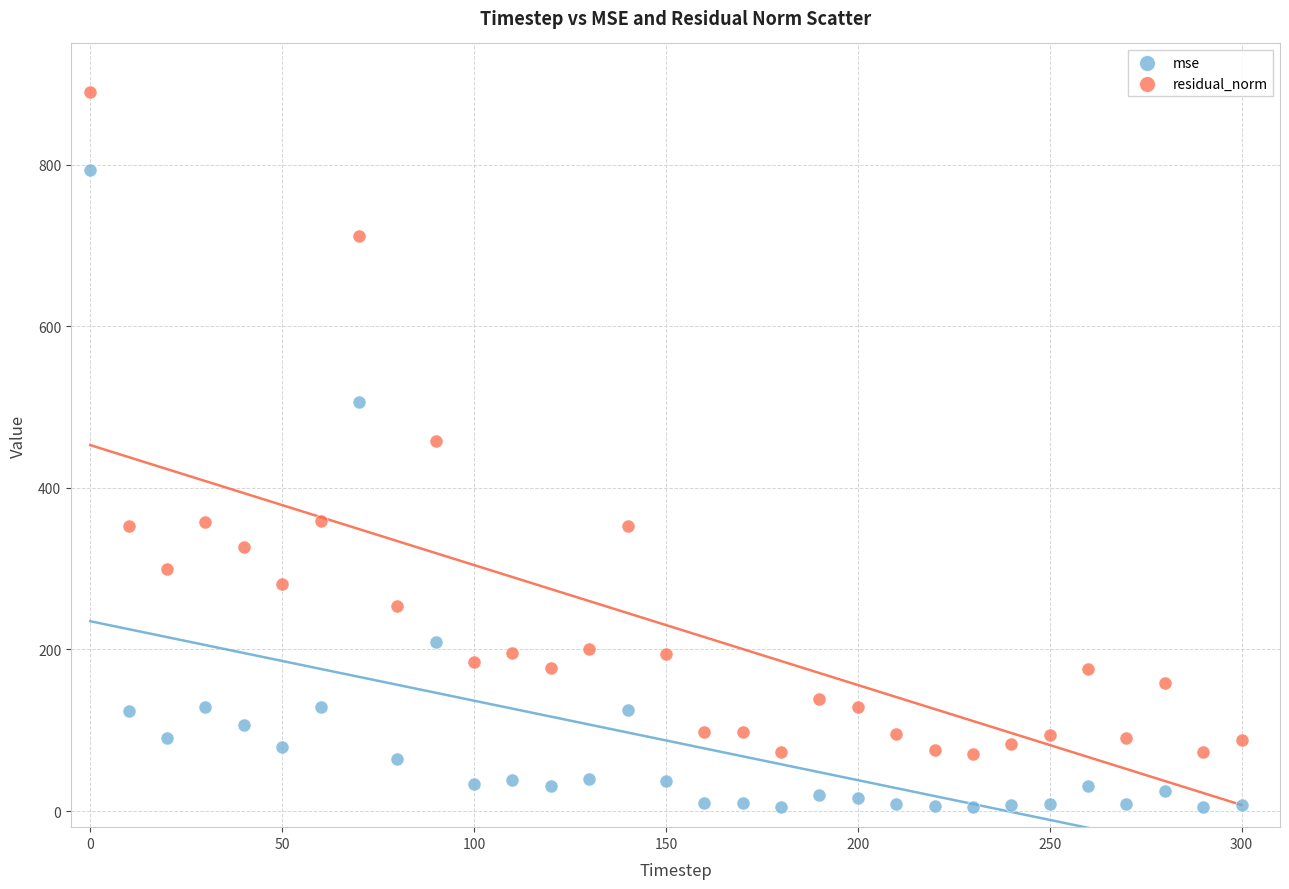

Which series reaches the minimum Y coordinate?

mse